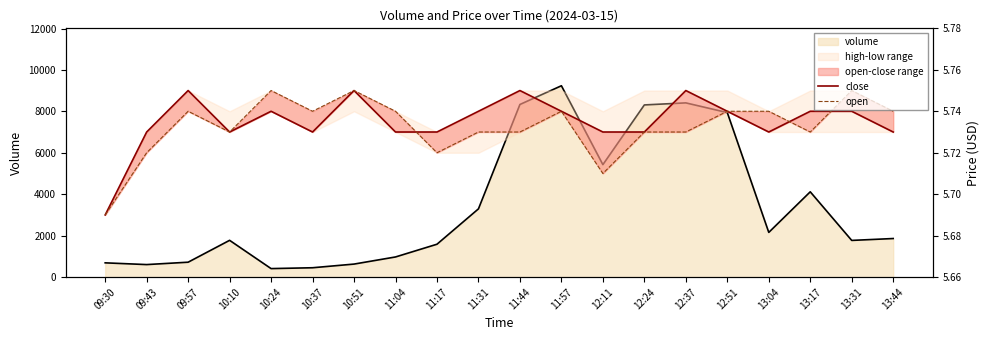

Where is close nearest to the value 5?

09:30